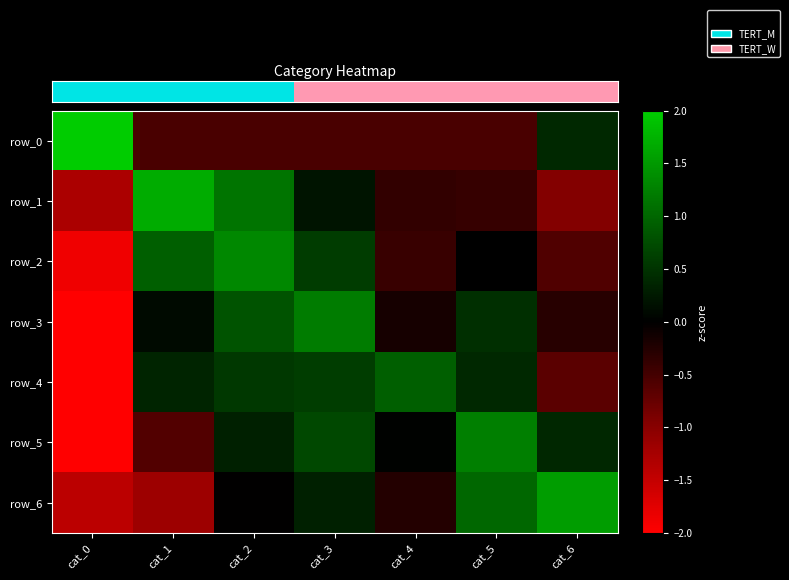

List the labels in order of row_0 value, largest first.

cat_0, cat_6, cat_1, cat_2, cat_3, cat_4, cat_5